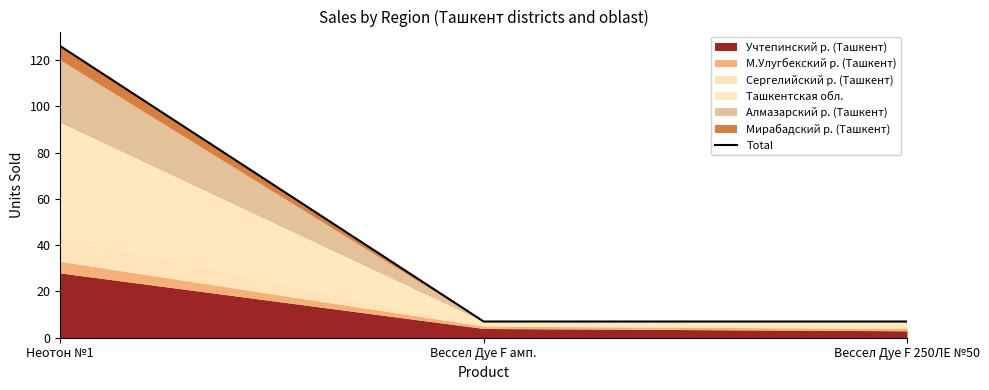

What is the label of the 2nd point from the left?

Вессел Дуе F амп.